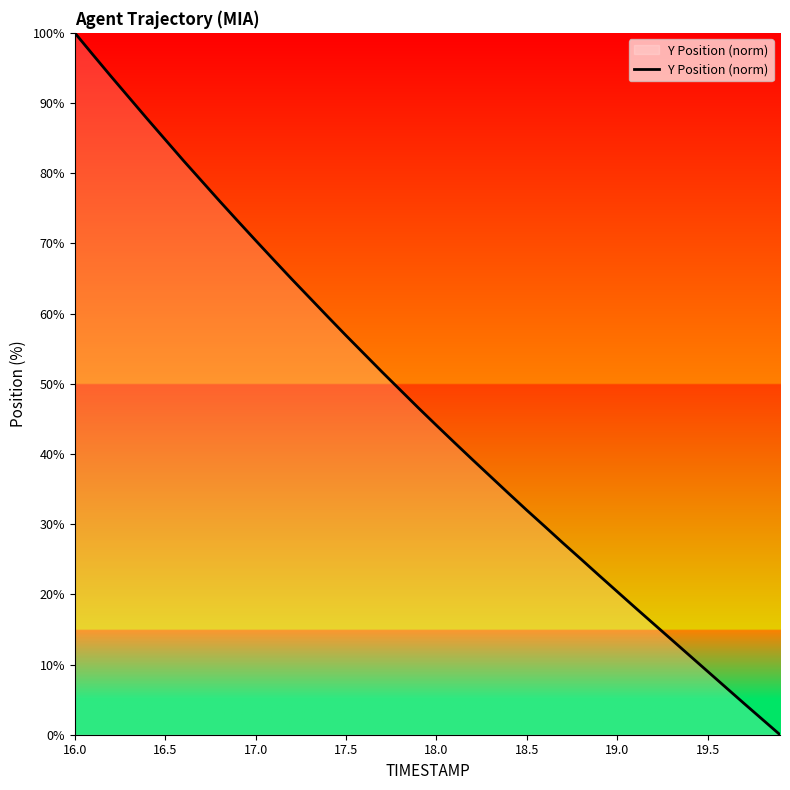

What is the difference between the maximum and minimum values?

100.0